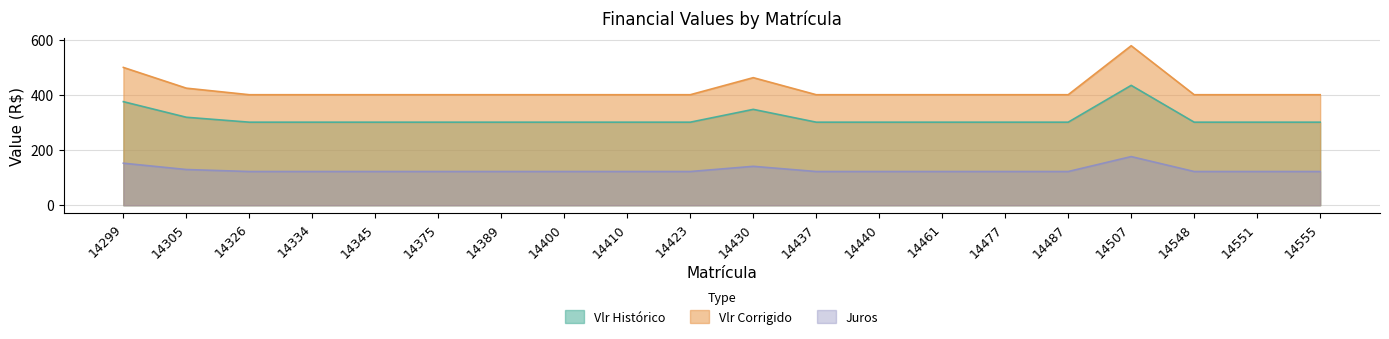

How many data points does each series have?

20